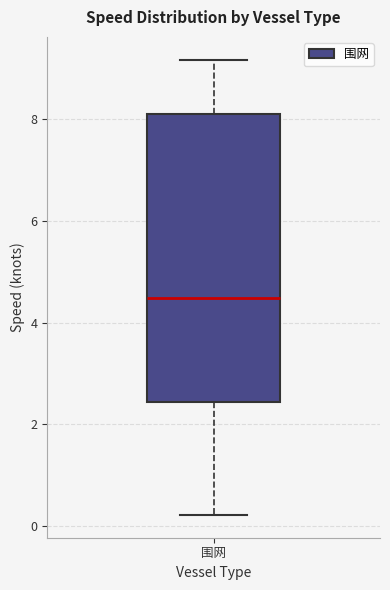

Read this box plot against the y-axis: the position of the median line, the range covered by the box, and the ends of both whiskers. The values are not printed on the chart, so give them approximately, as read against the axis.

median 4.4, box 2.4 to 8.0, whiskers 0.2 to 9.2